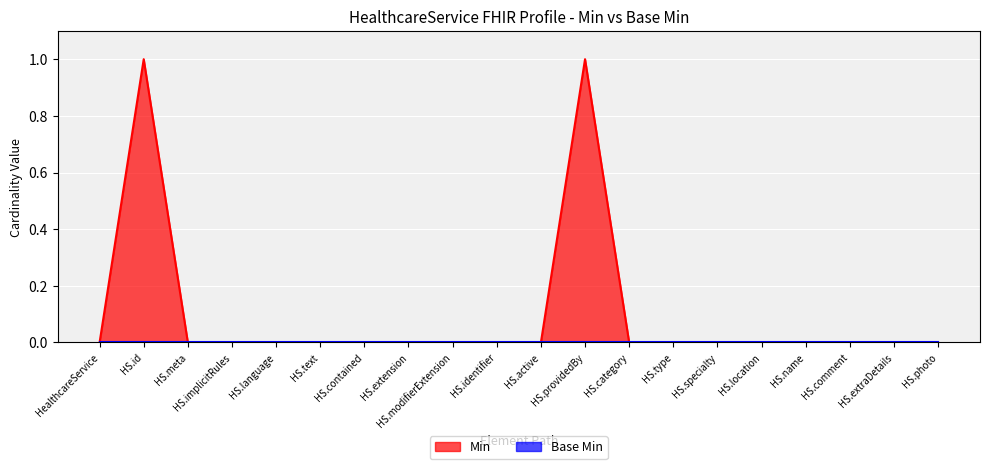

Between HS.active and HS.providedBy, which series saw the biggest shift?

Min